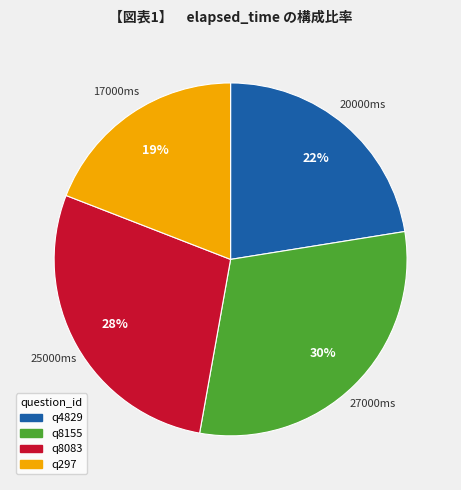

How many segments does this pie chart have?

4